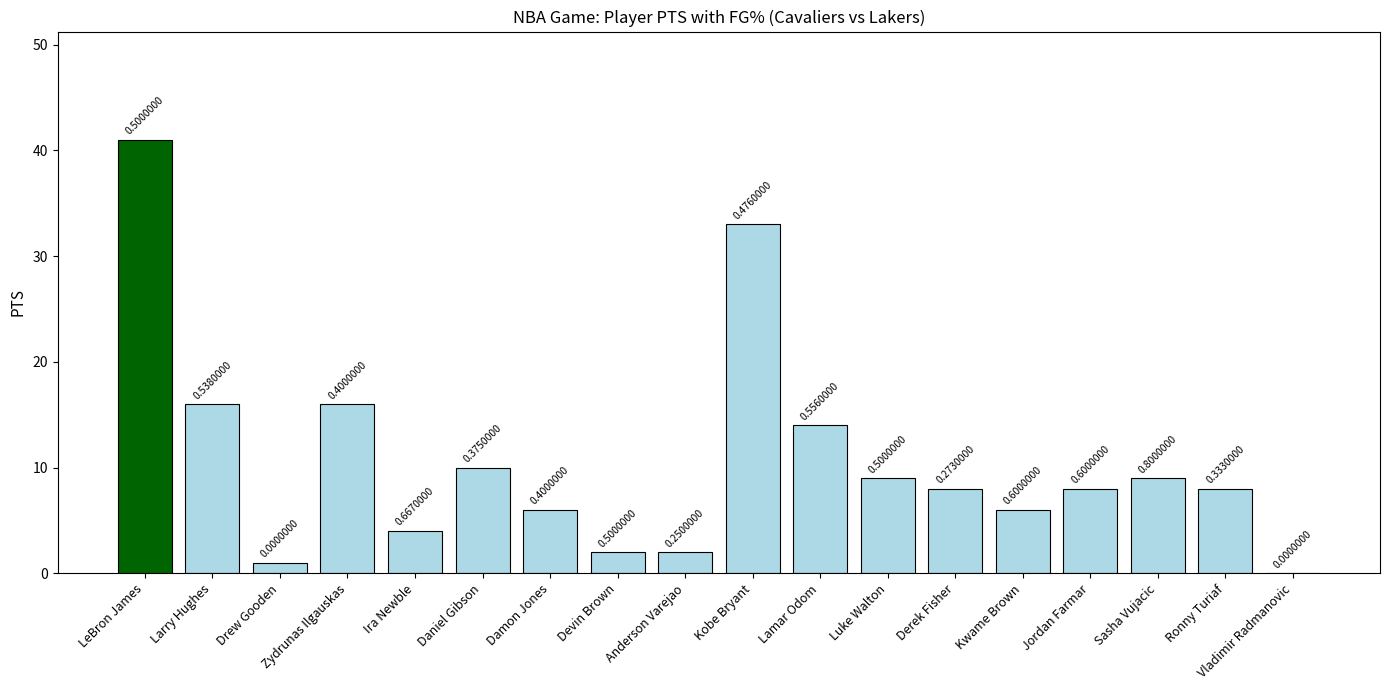

How many positive values are there?

17